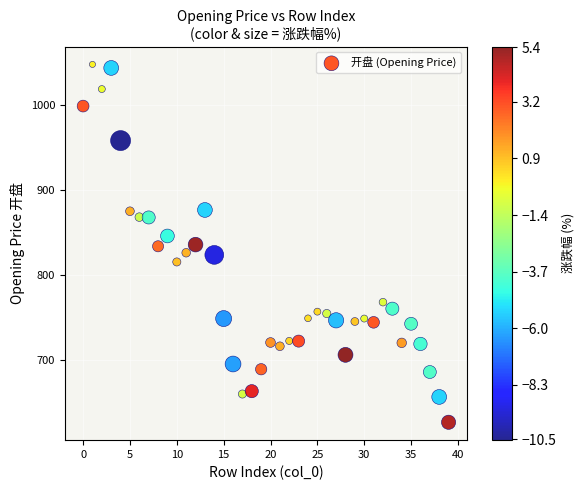

What is the range of Y values (max minus min)?

422.4